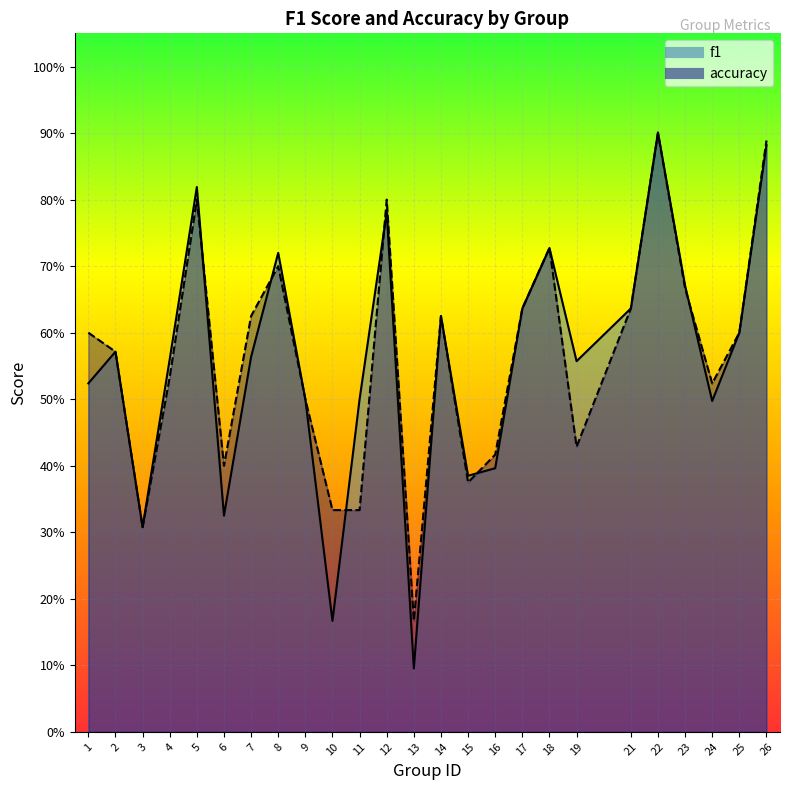

At which category does f1 reach its first local peak?

2